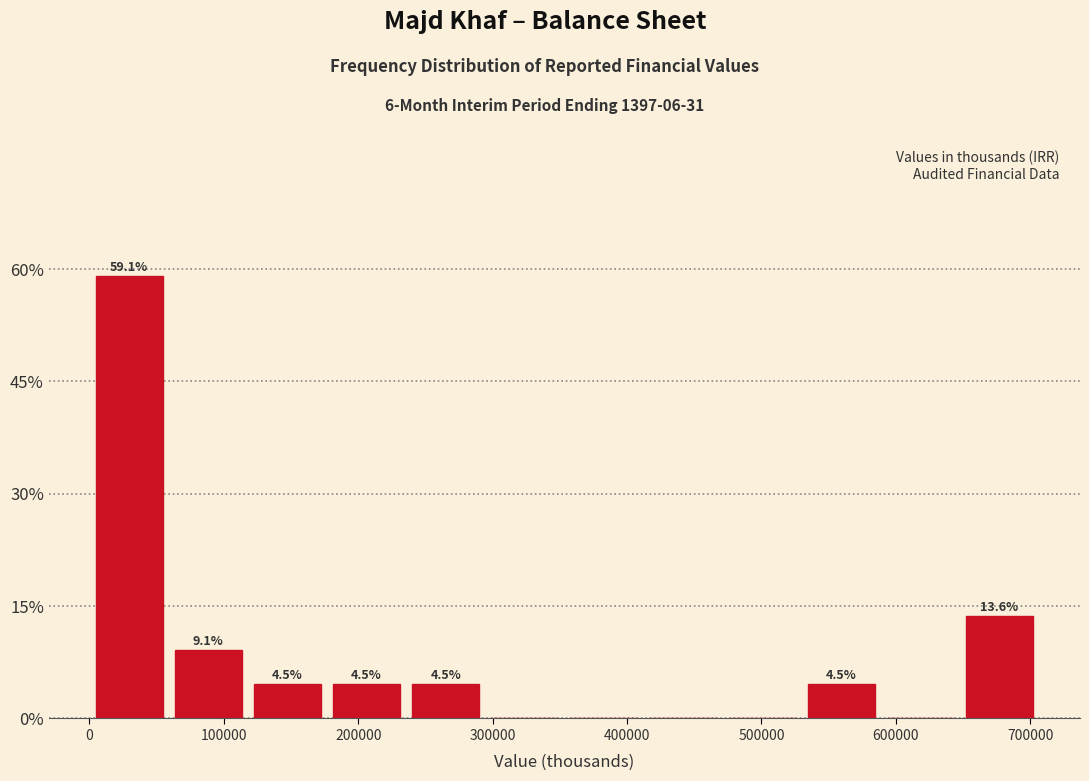

Which range on the x-axis has the tallest bar?

0 to 60000